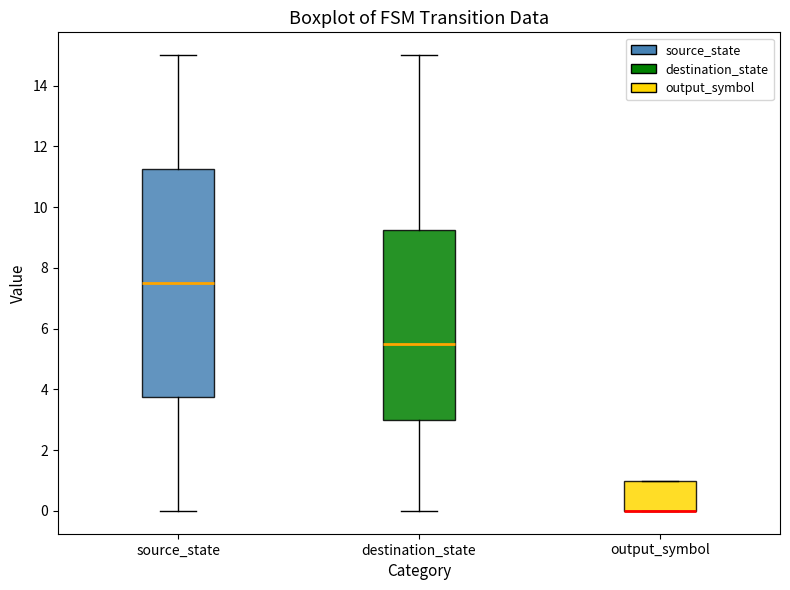

Reading left to right, transcribe this box plot: for each box, give where its median line is, the range the box spans, and where its two whiskers end, as read against the y-axis. The values are not printed on the chart, so give them approximately, as read against the axis.

source_state: median 7.6, box 3.8 to 11.2, whiskers 0.0 to 15.0
destination_state: median 5.6, box 3.0 to 9.2, whiskers 0.0 to 15.0
output_symbol: median 0.0 (drawn on the box's lower edge), box 0.0 to 1.0, whiskers 0.0 to 1.0